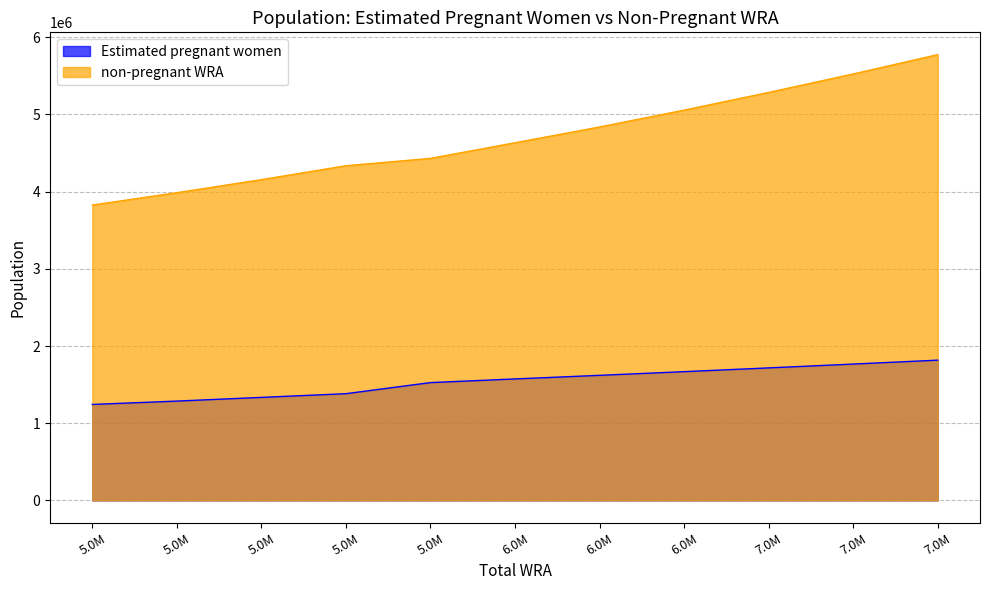

What is the difference between the non-pregnant WRA values at 5.0M and 6.0M?

647131.1